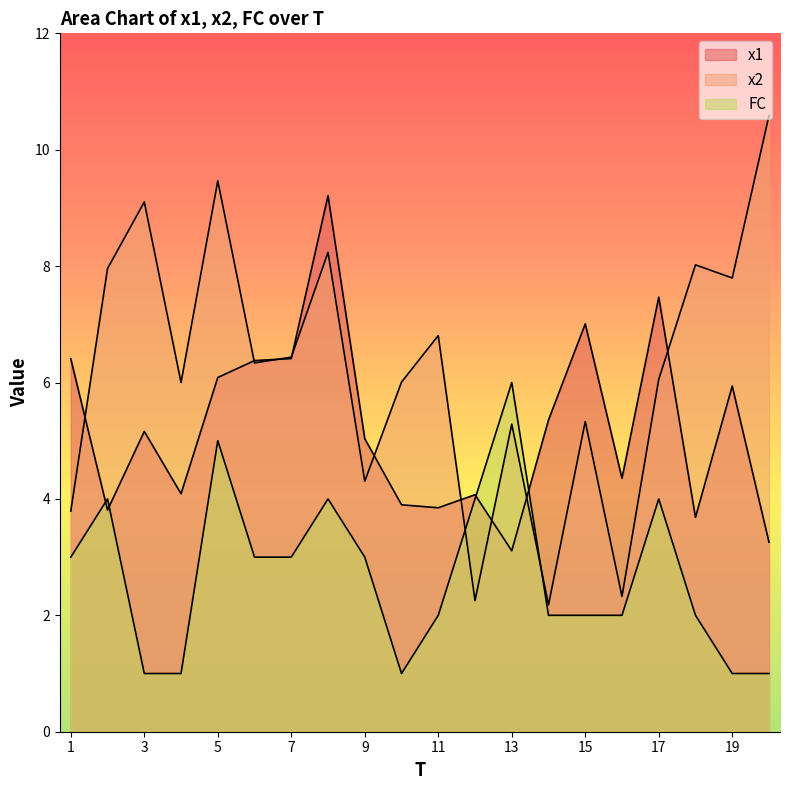

At 13, list the series in order from smallest to largest.

x1, x2, FC